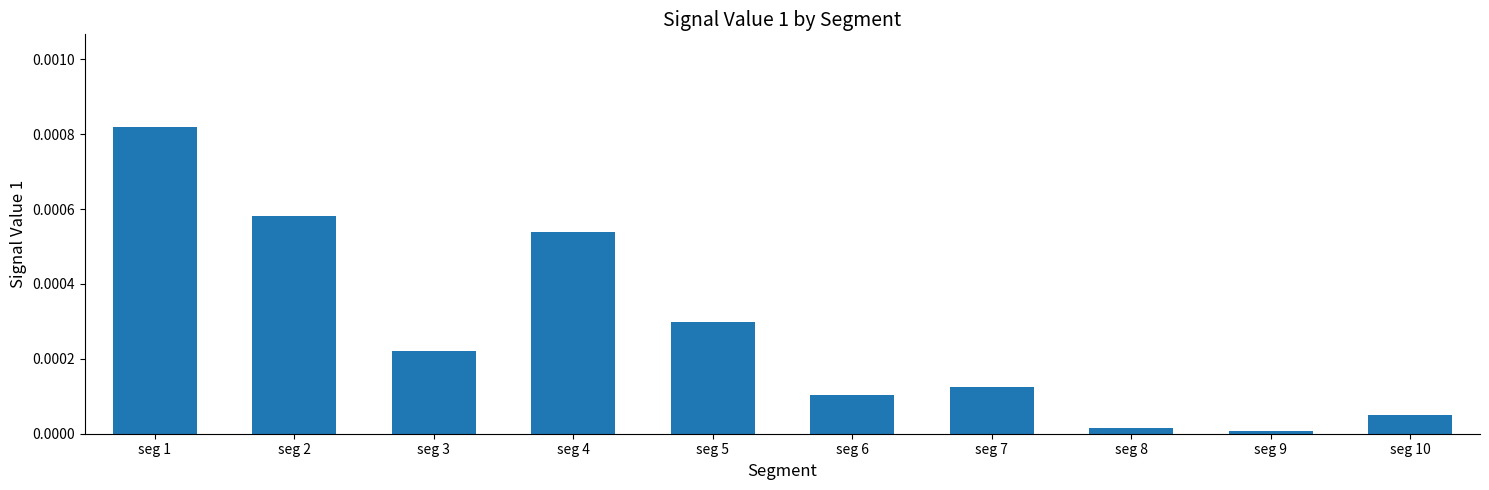

Is it true that the value at seg 3 is 0.0?

True